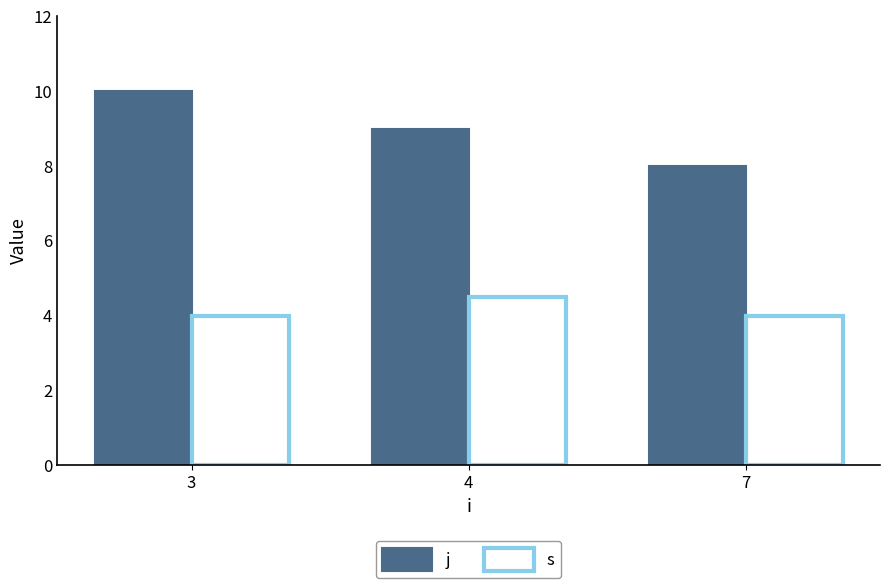

True or false: s has a value of 4.0 at 3.

True